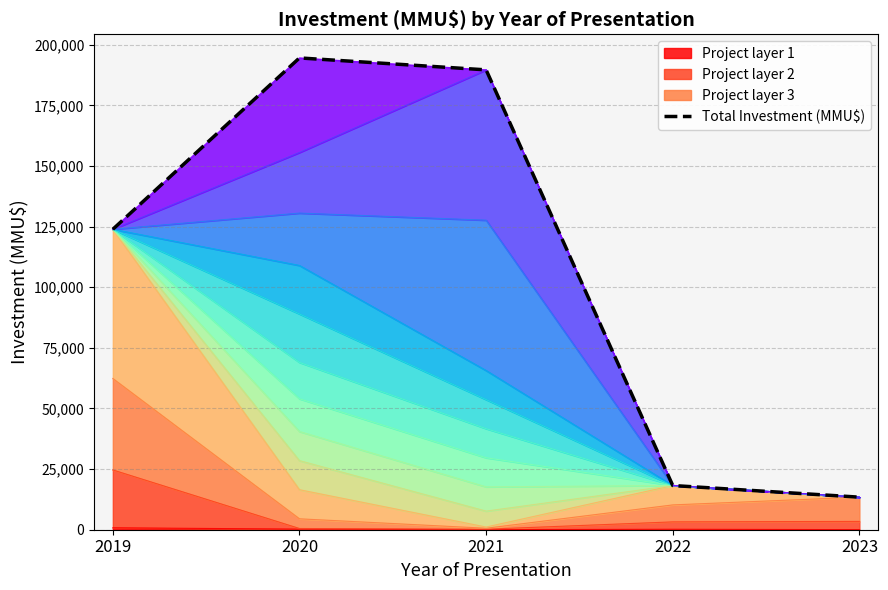

True or false: the data has more than 0 interior local peaks.

True